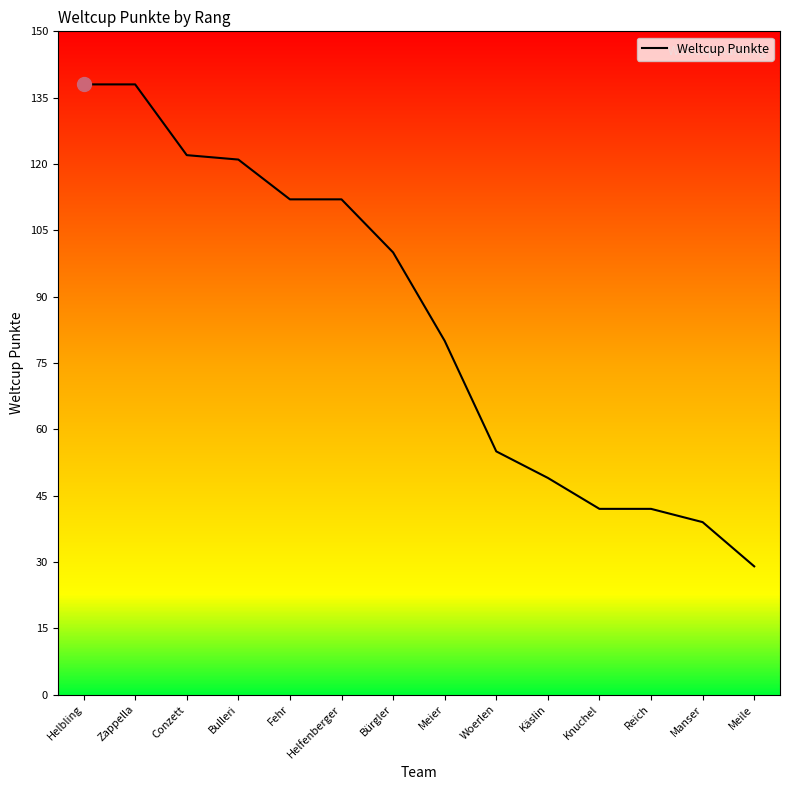

How many data points are above 100?

6